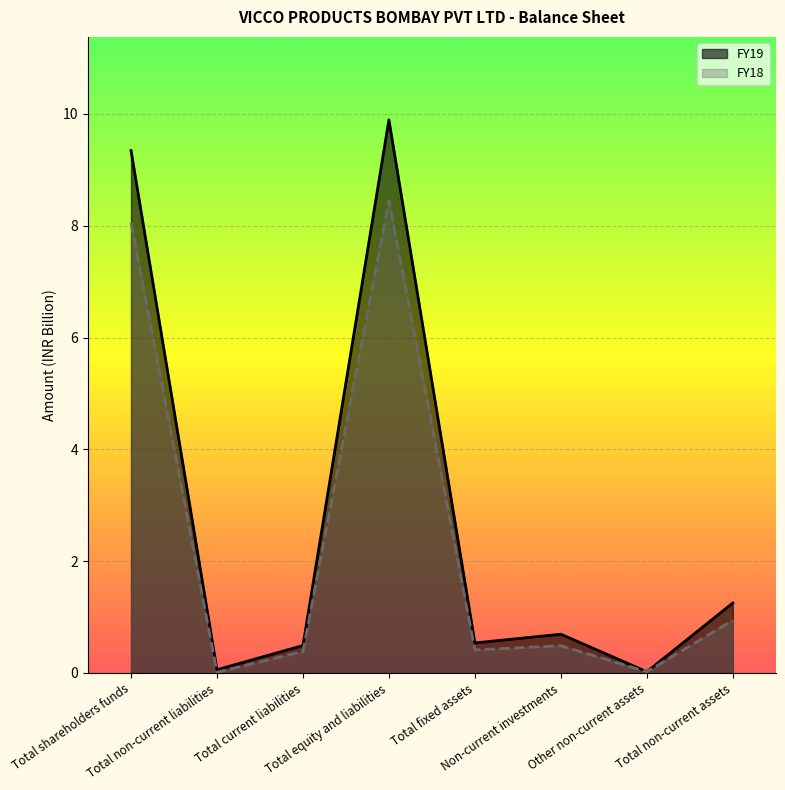

Which label corresponds to the largest value in the chart?

Total equity and liabilities